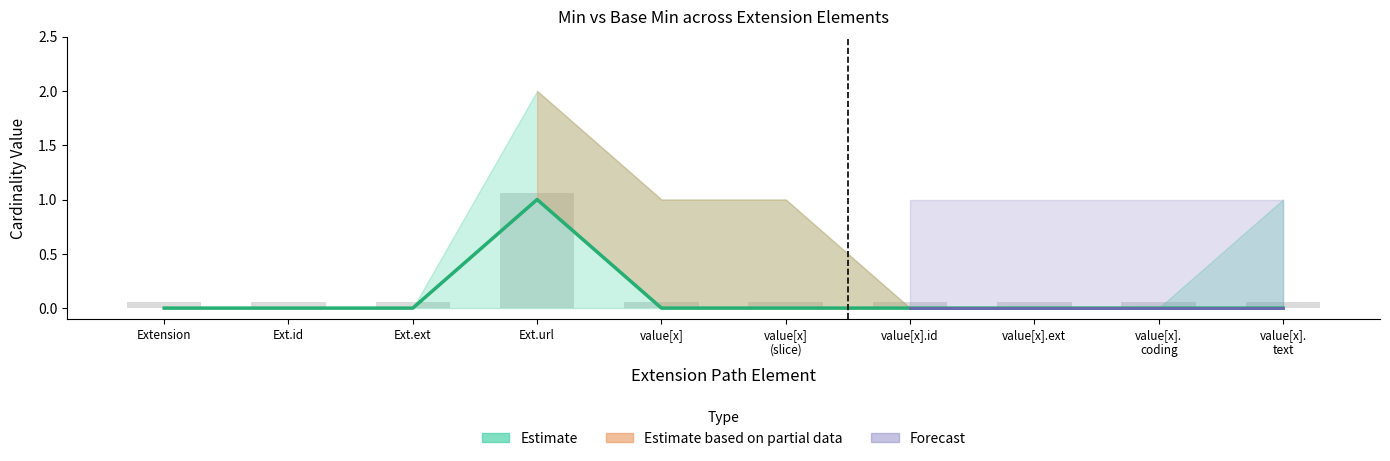

What is the sum of all Min values?

1.0